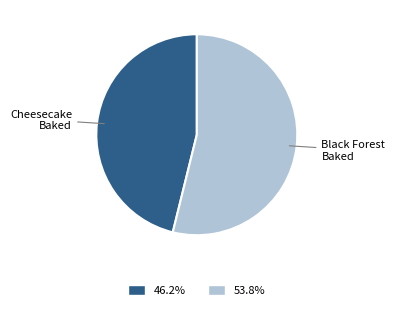

Does Cheesecake Baked represent more than half of the total?

No